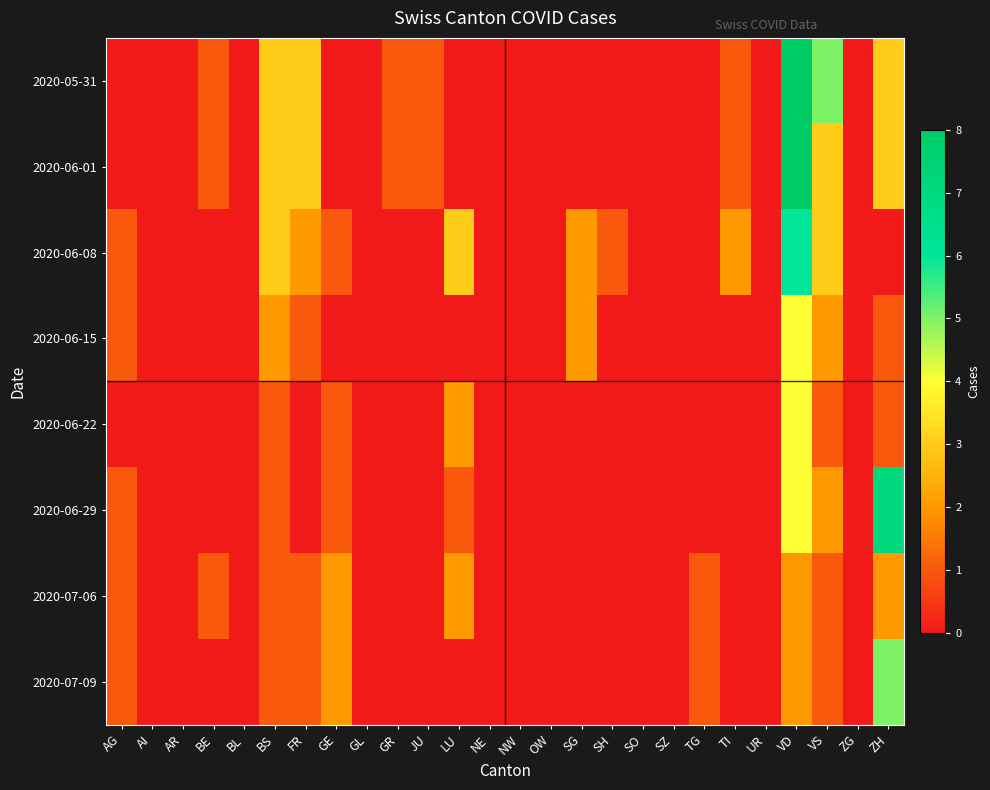

At how many categories does at least one series exceed 7?

1